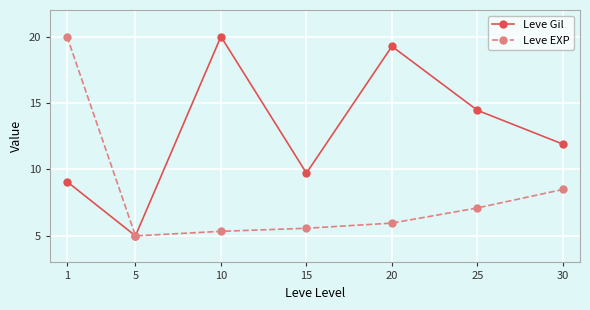

Reading left to right, what are all the values shown in this chart?

Leve Gil: 1=9.1	5=5.0	10=20.0	15=9.7	20=19.3	25=14.4	30=11.9
Leve EXP: 1=20.0	5=5.0	10=5.3	15=5.6	20=6.0	25=7.1	30=8.5